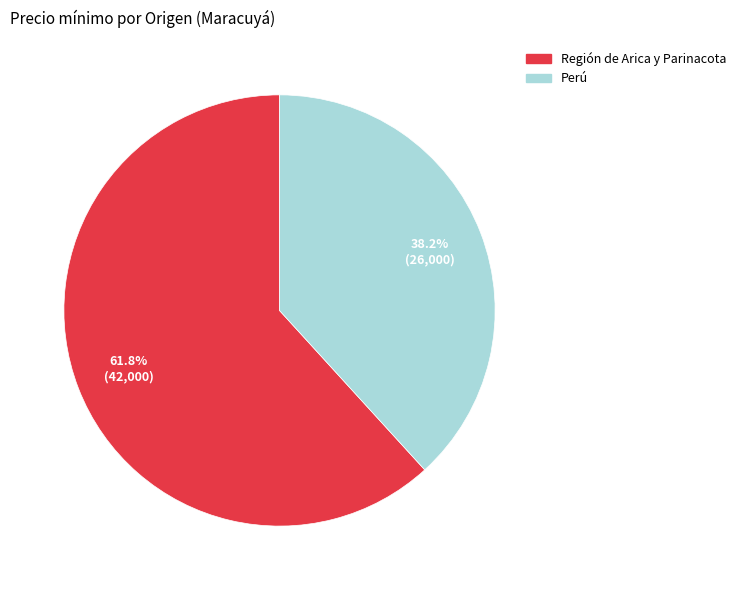

To the nearest percent, what is the combined percentage of Perú and Región de Arica y Parinacota?

100%